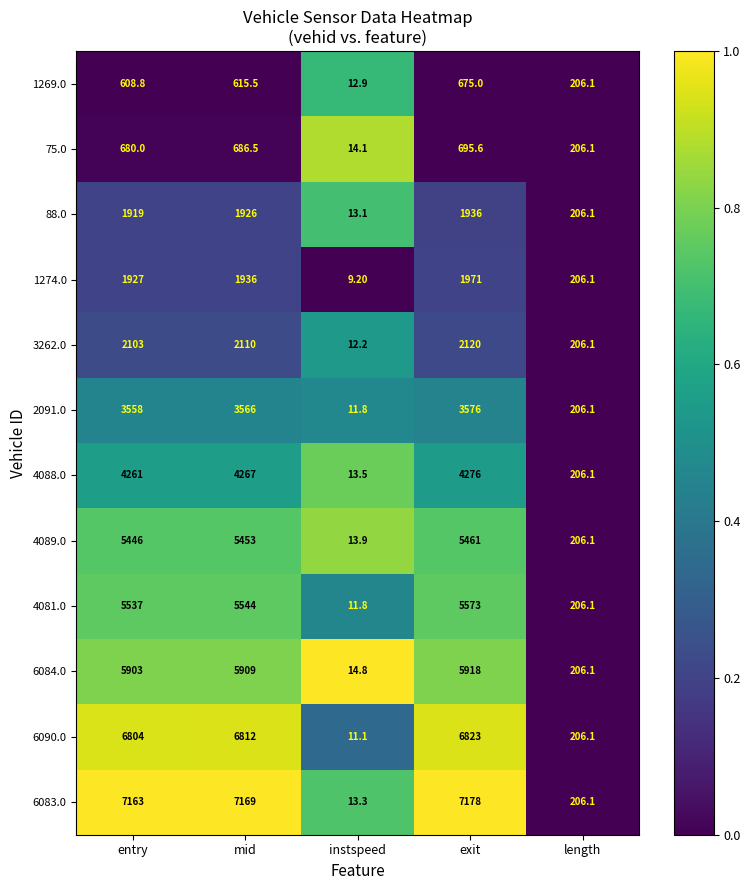

Which series has the largest range (max minus min)?

6083.0